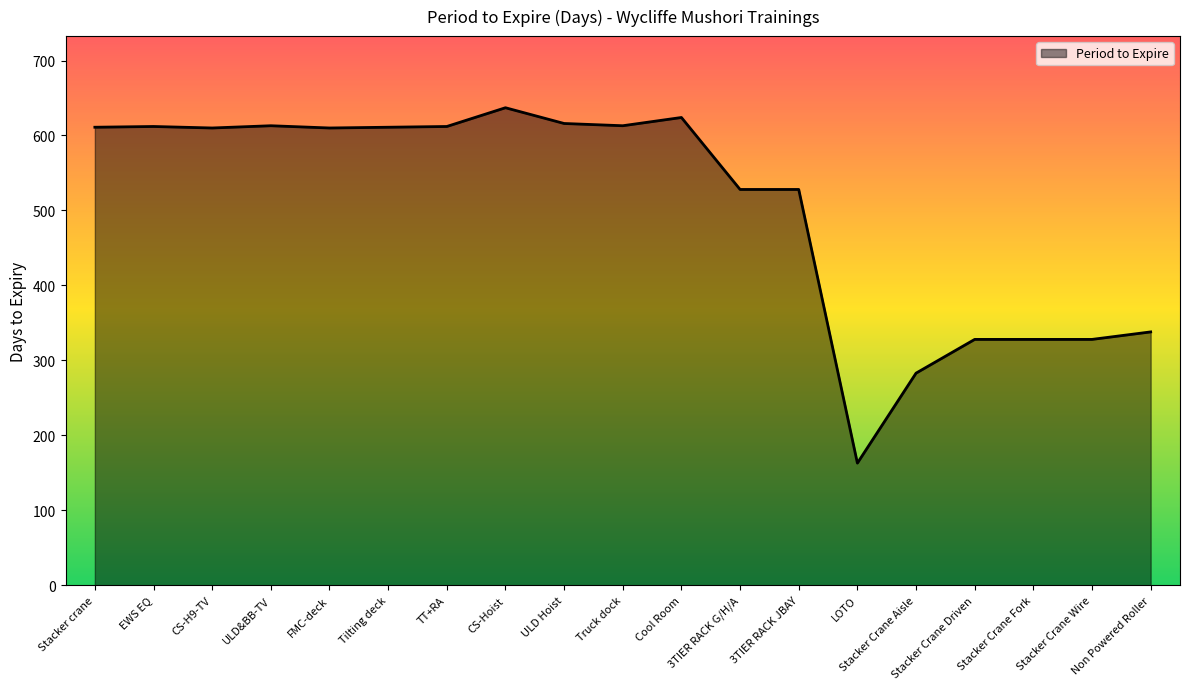

What is the approximate value at ULD Hoist, to the nearest 5?

615